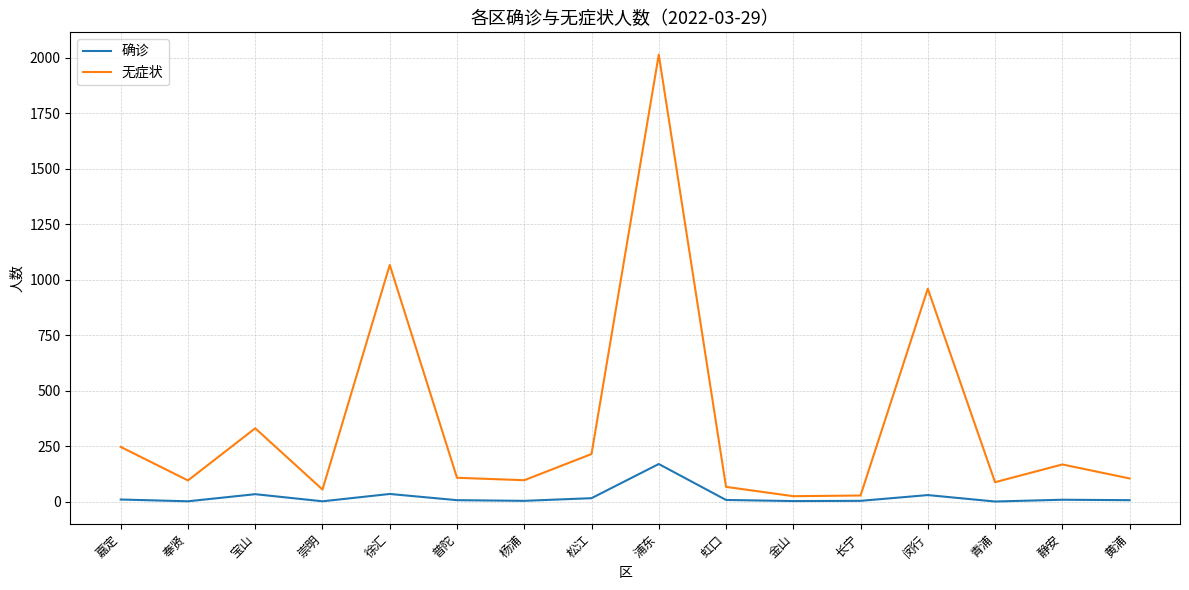

At which label does 确诊 reach its peak?

浦东